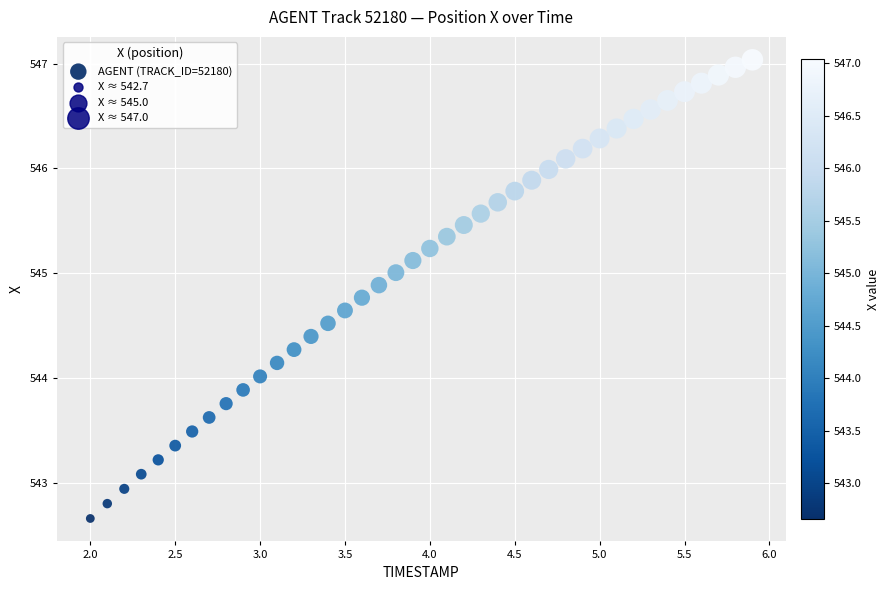

What is the range of X values (max minus min)?

3.9